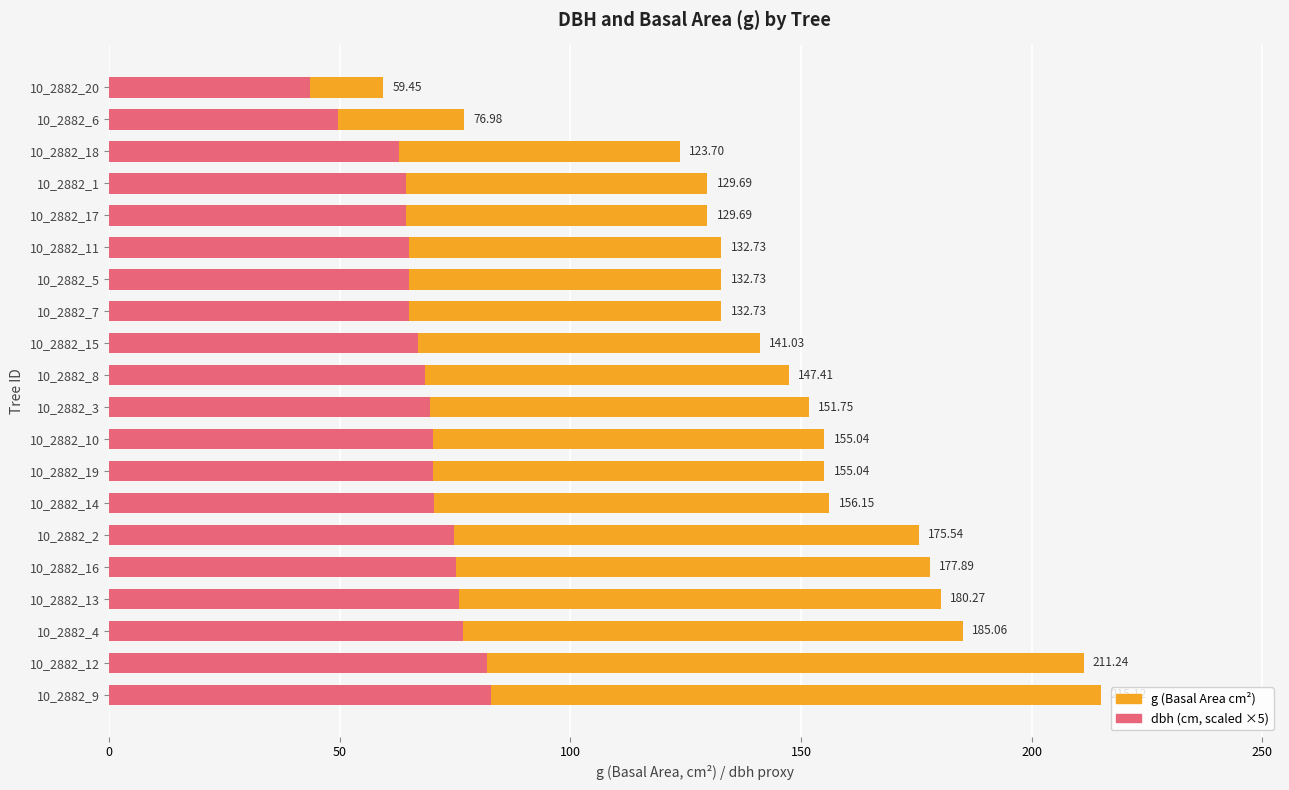

Which series has the widest spread of values?

g (Basal Area cm²)